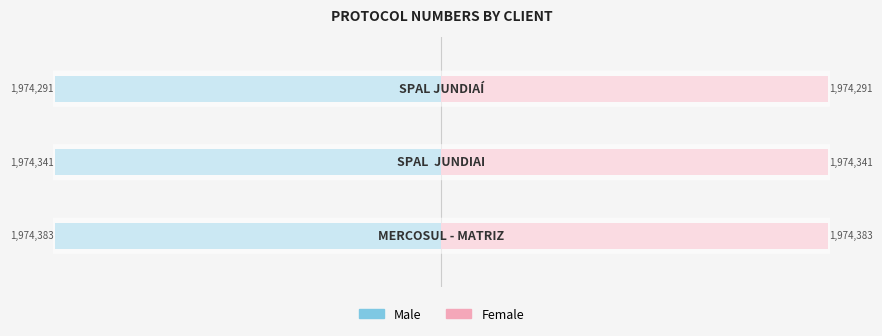

What are all the series names shown in the legend?

Male, Female